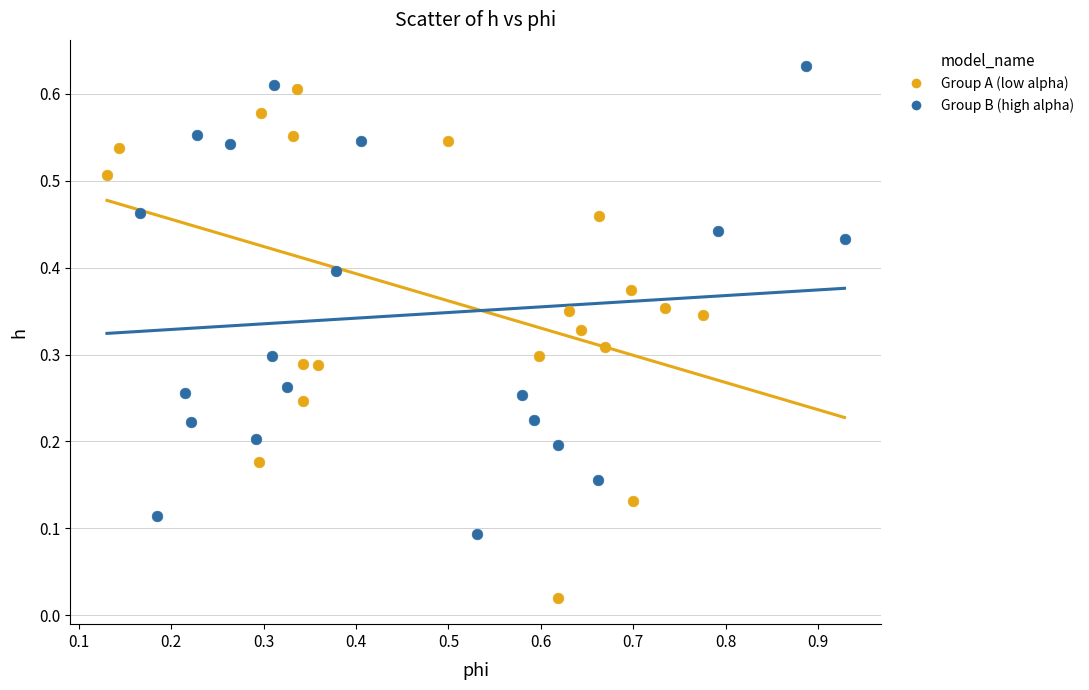

Which series has the largest Y range (max minus min)?

Group A (low alpha)